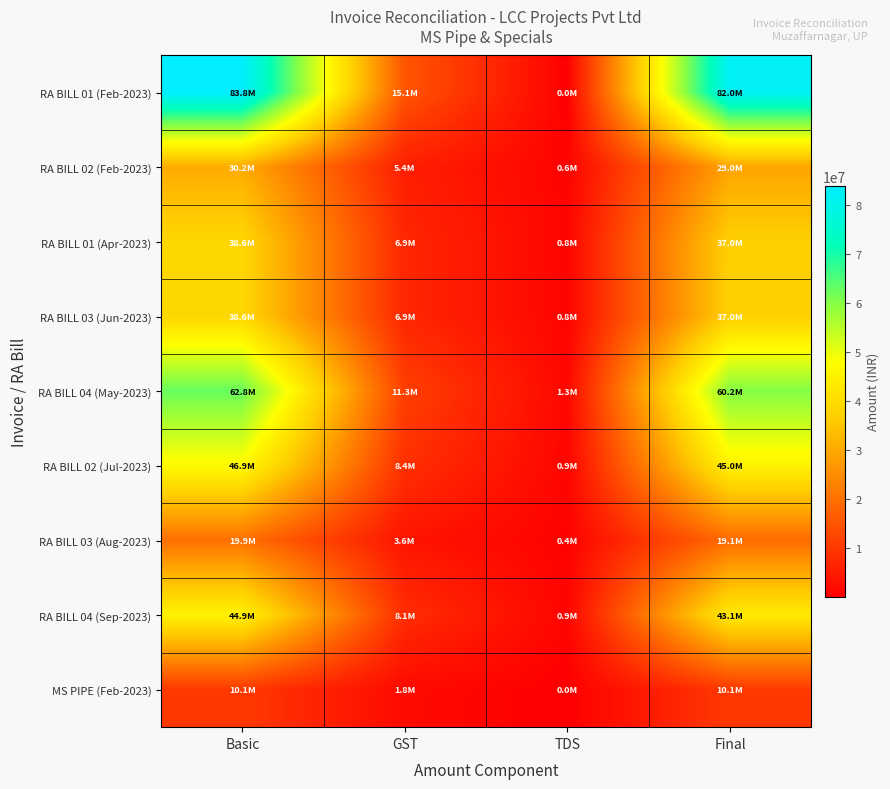

Between Basic and Final, which series saw the biggest shift?

RA BILL 04 (May-2023)